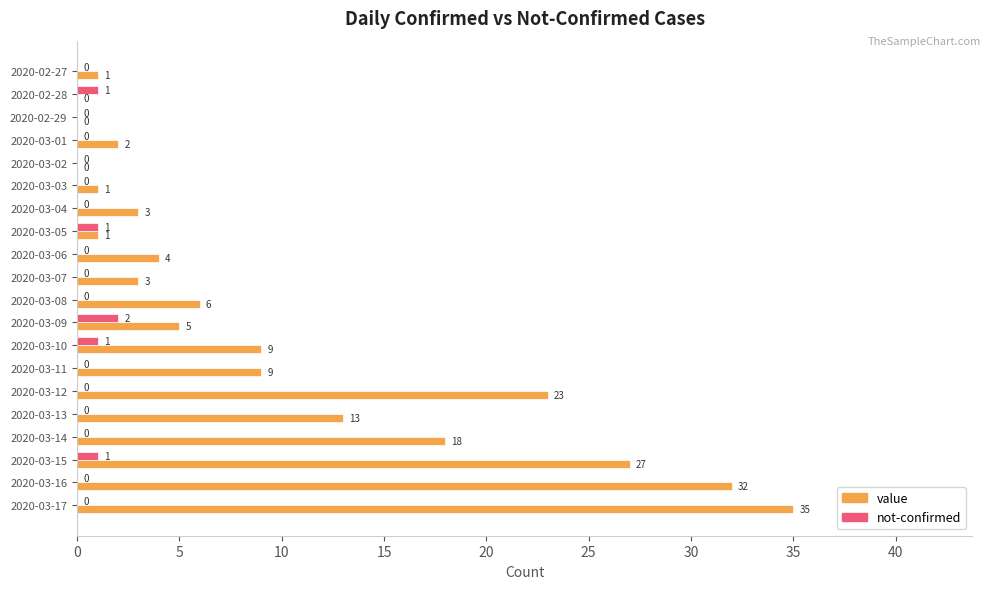

What are all the series names shown in the legend?

value, not-confirmed